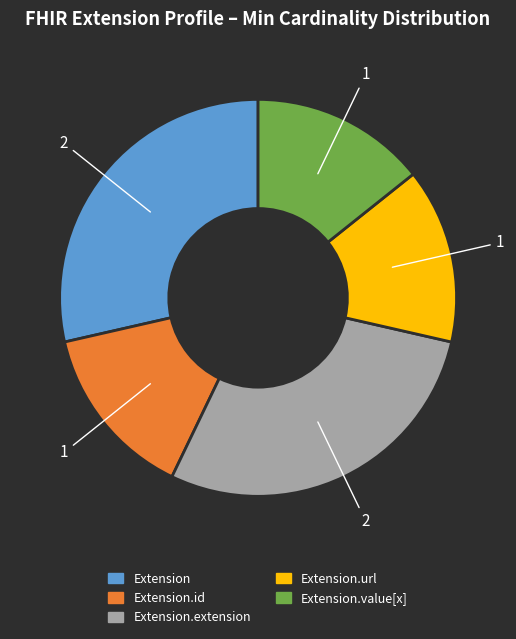

How many segments does this pie chart have?

5